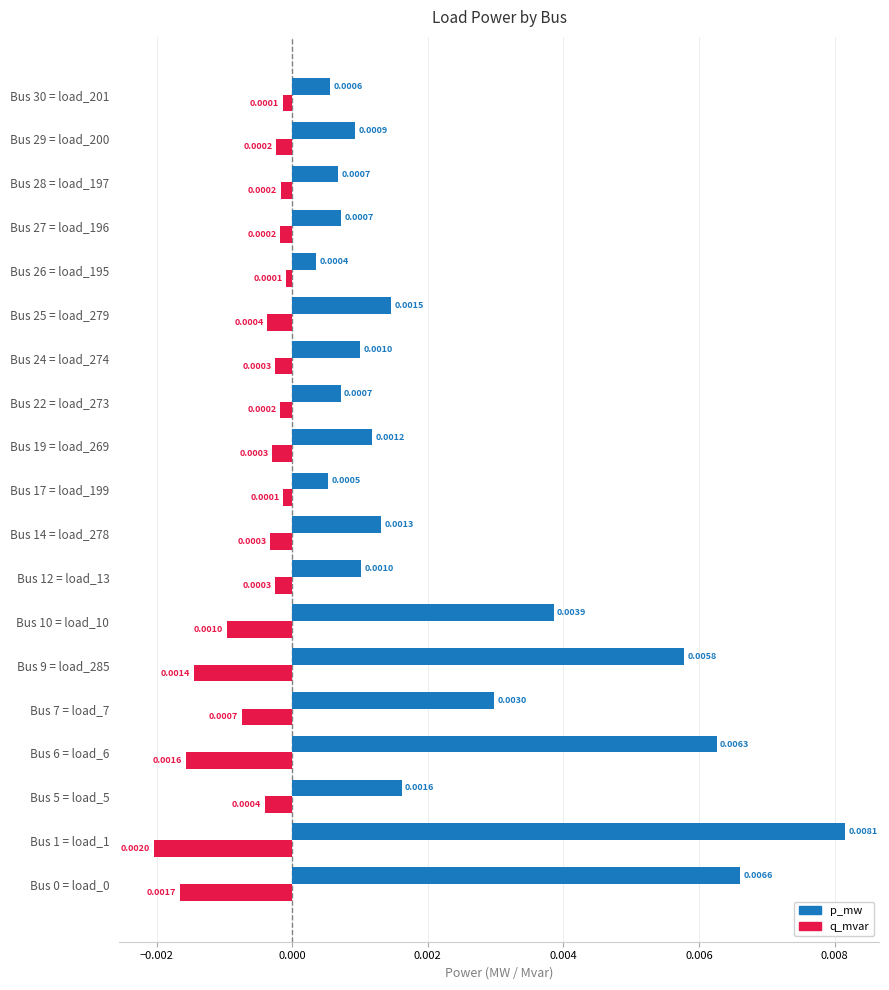

Rank the series at Bus 27 = load_196 from highest to lowest value.

p_mw, q_mvar